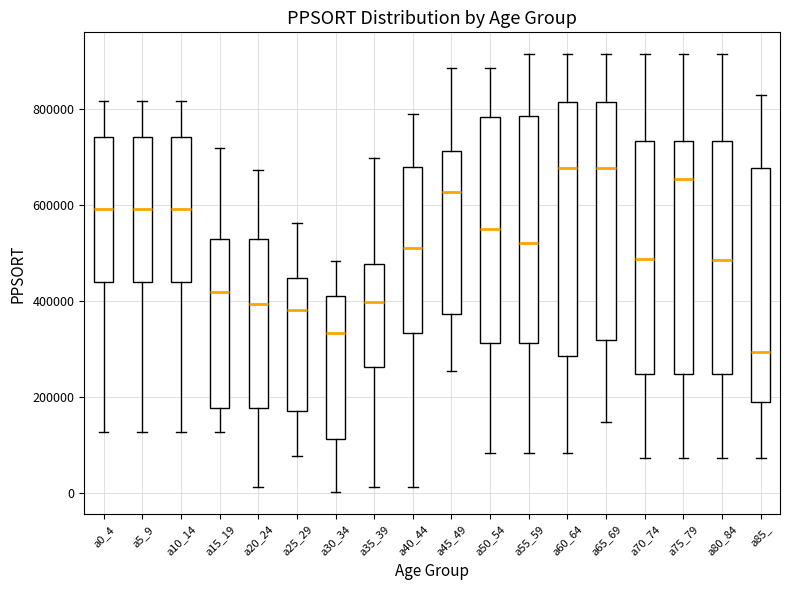

Comparing the boxes themselves (not the whiskers), which one is the tallest?

a60_64